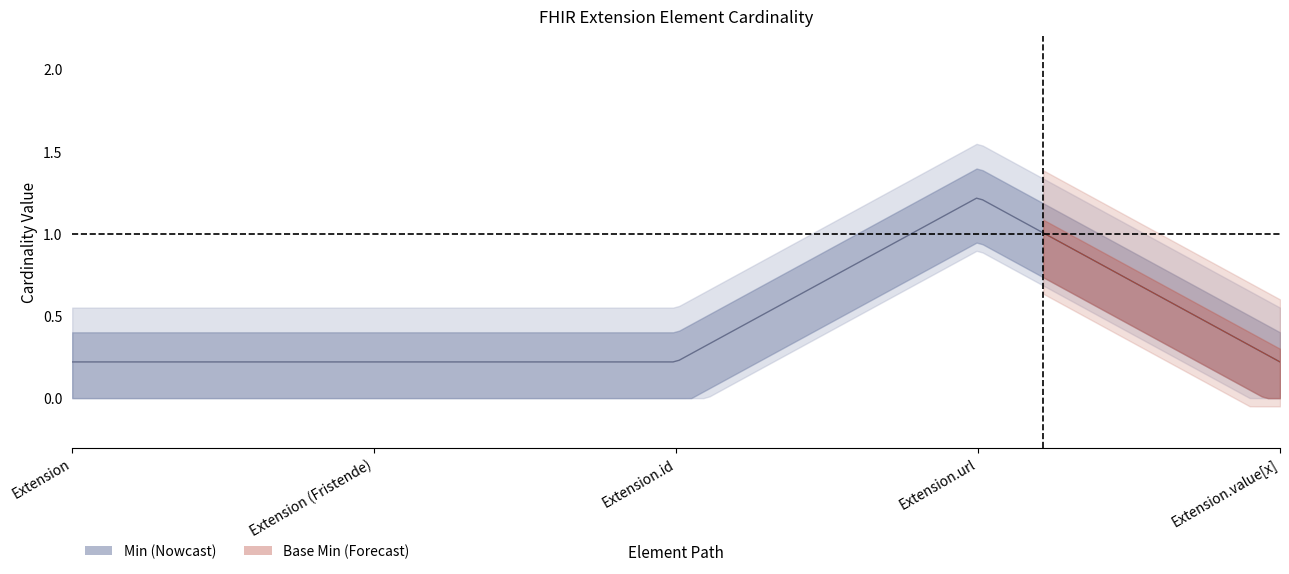

How many interior local peaks does the Min series have?

1